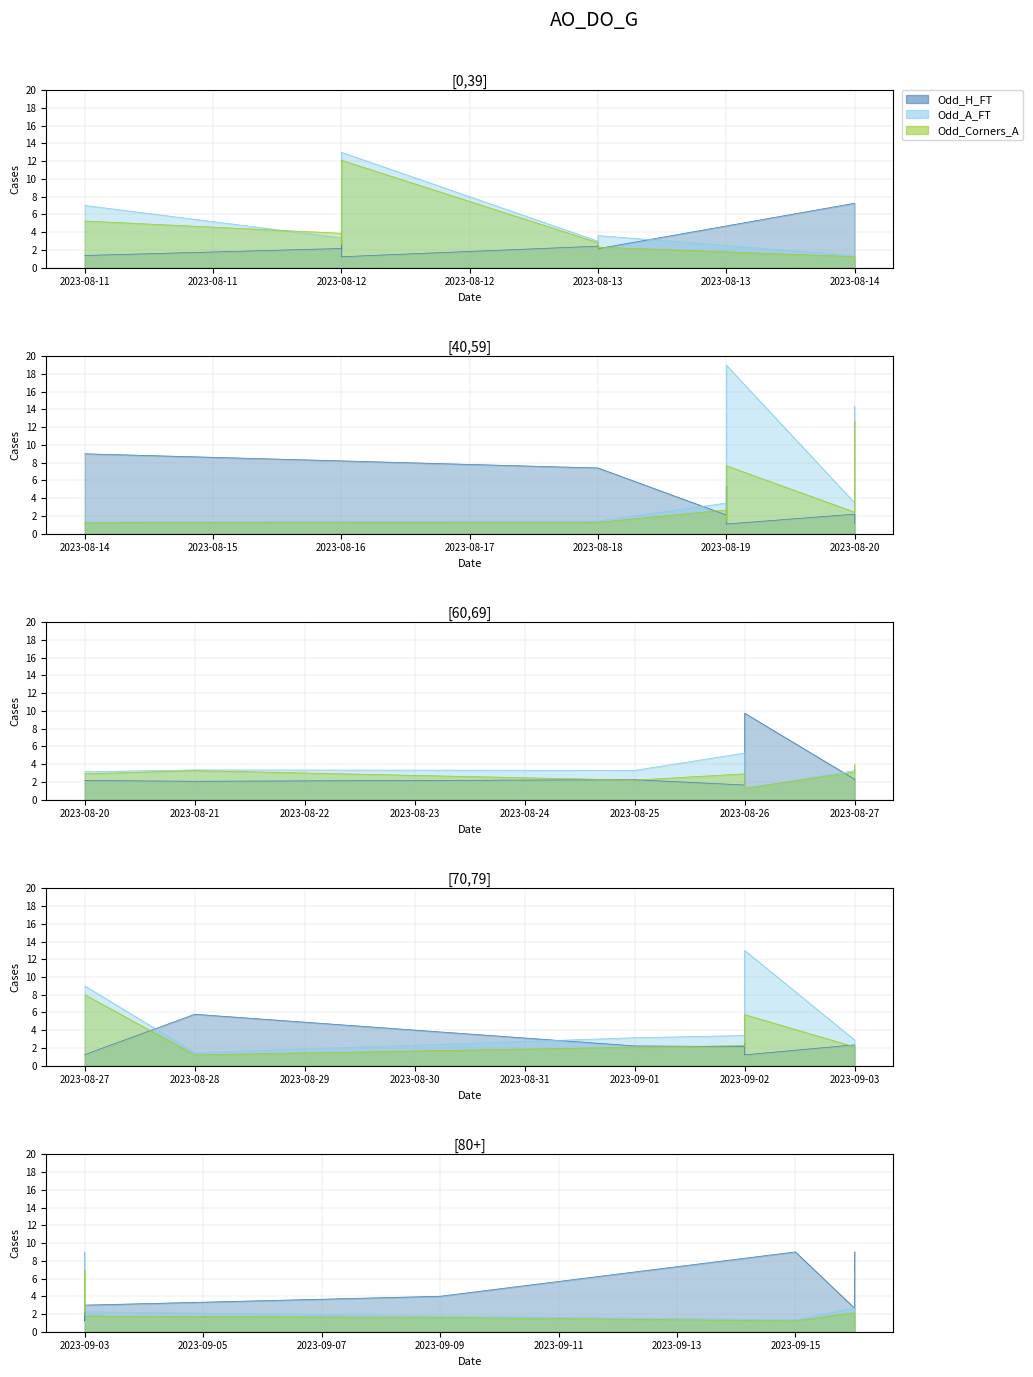

What is the difference between the maximum and minimum values in the Odd_A_FT series?

17.8